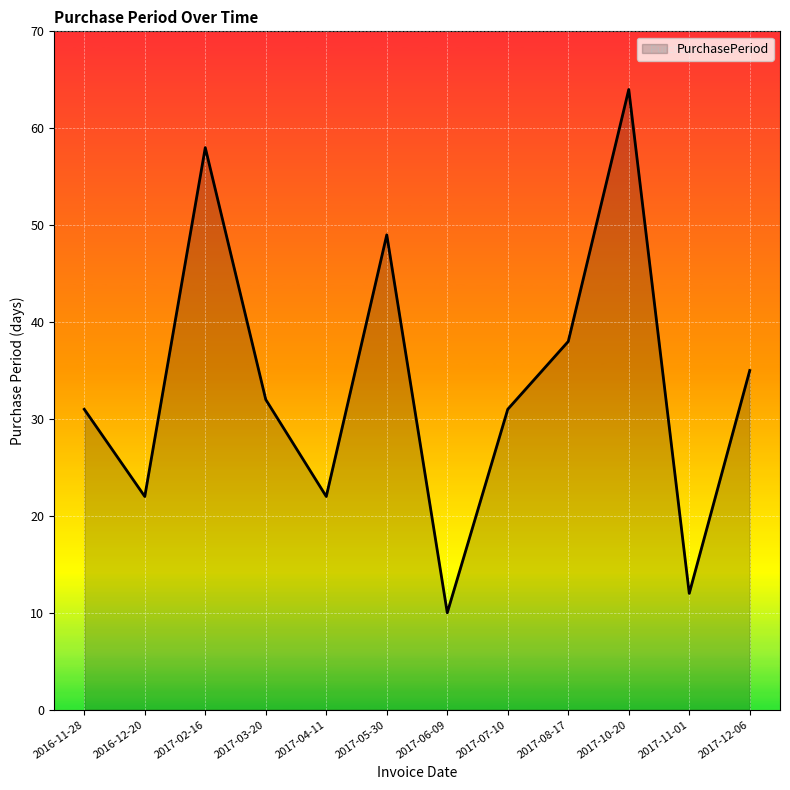

The chart shows a value of 54 at 2017-07-10. True or false?

False